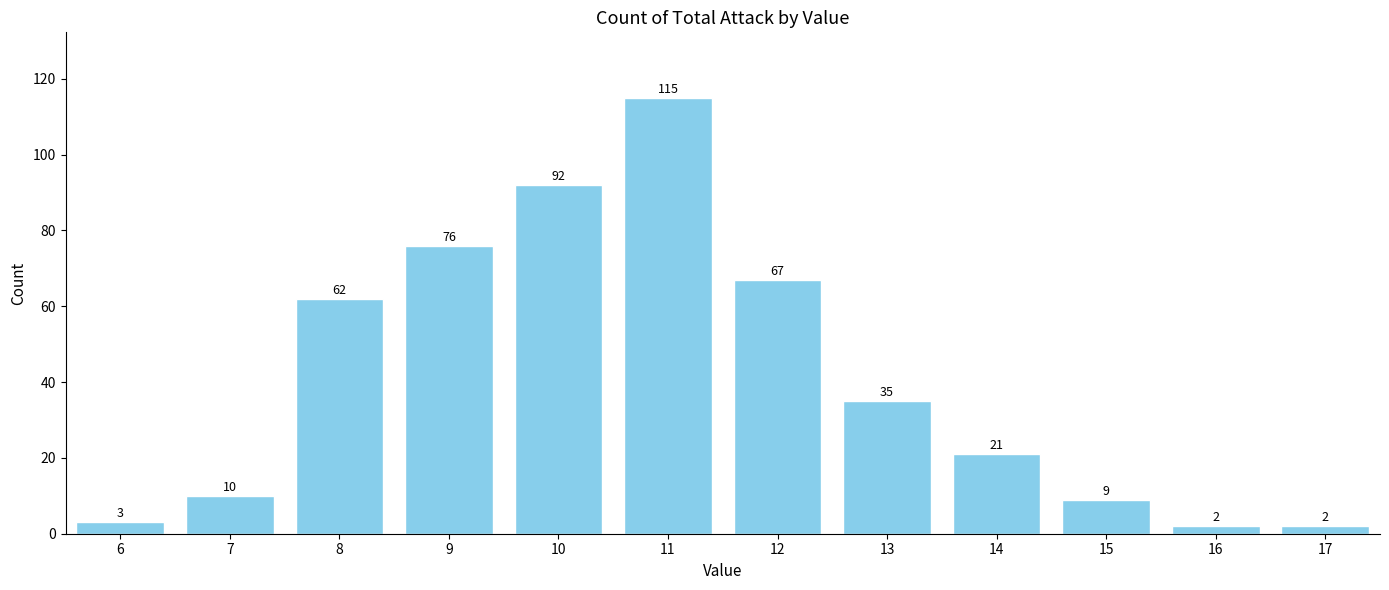

How many data points does each series have?

12